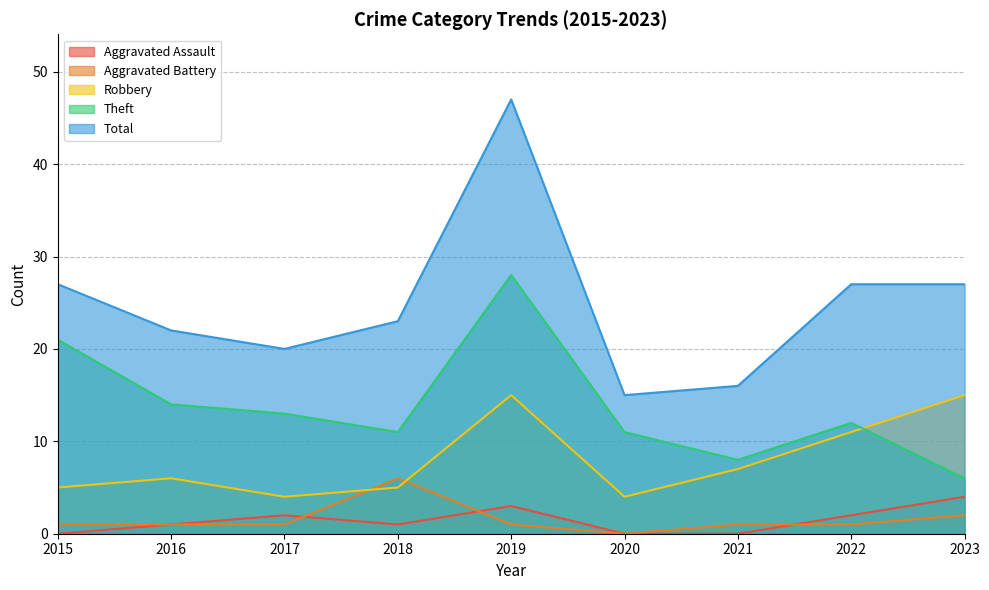

What is the total value across all series at 2022?

53